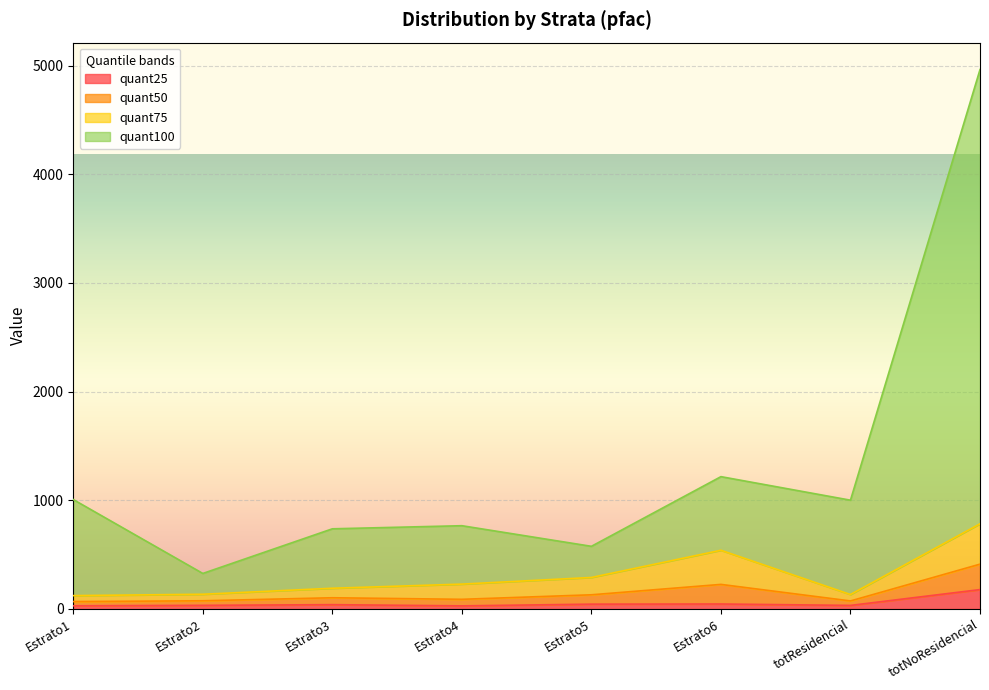

True or false: quant25 and quant100 cross at least once.

False